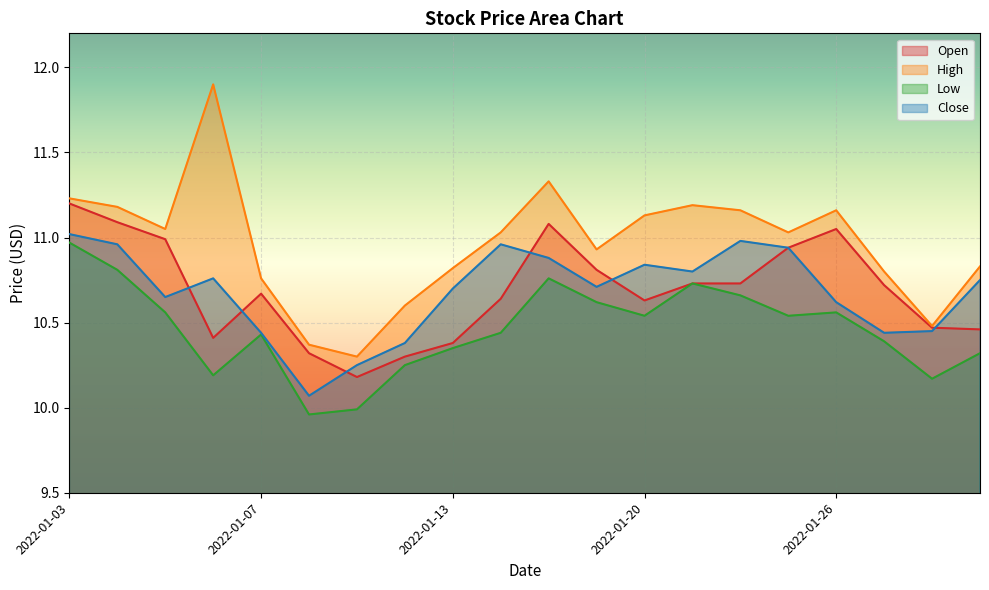

Which series has the largest range (max minus min)?

High